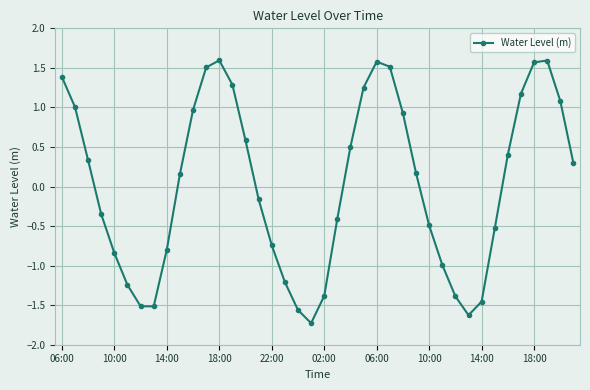

What is the difference between the maximum and minimum values?

3.3